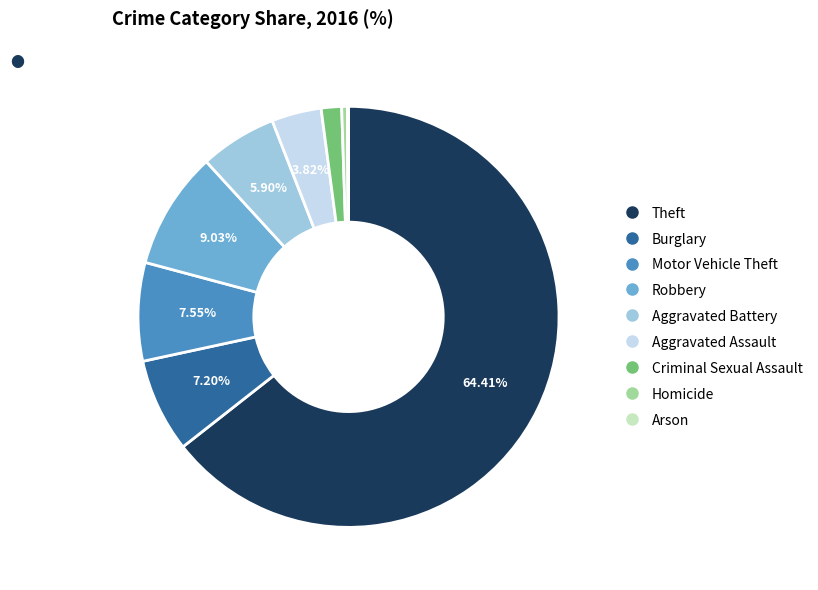

Which slice is the largest?

Theft